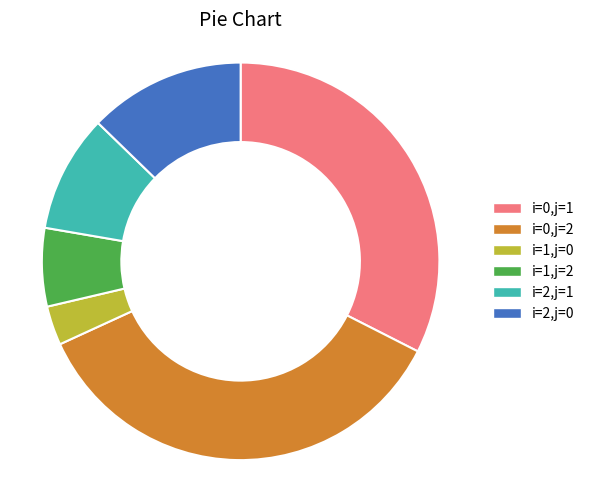

How many segments does this pie chart have?

6